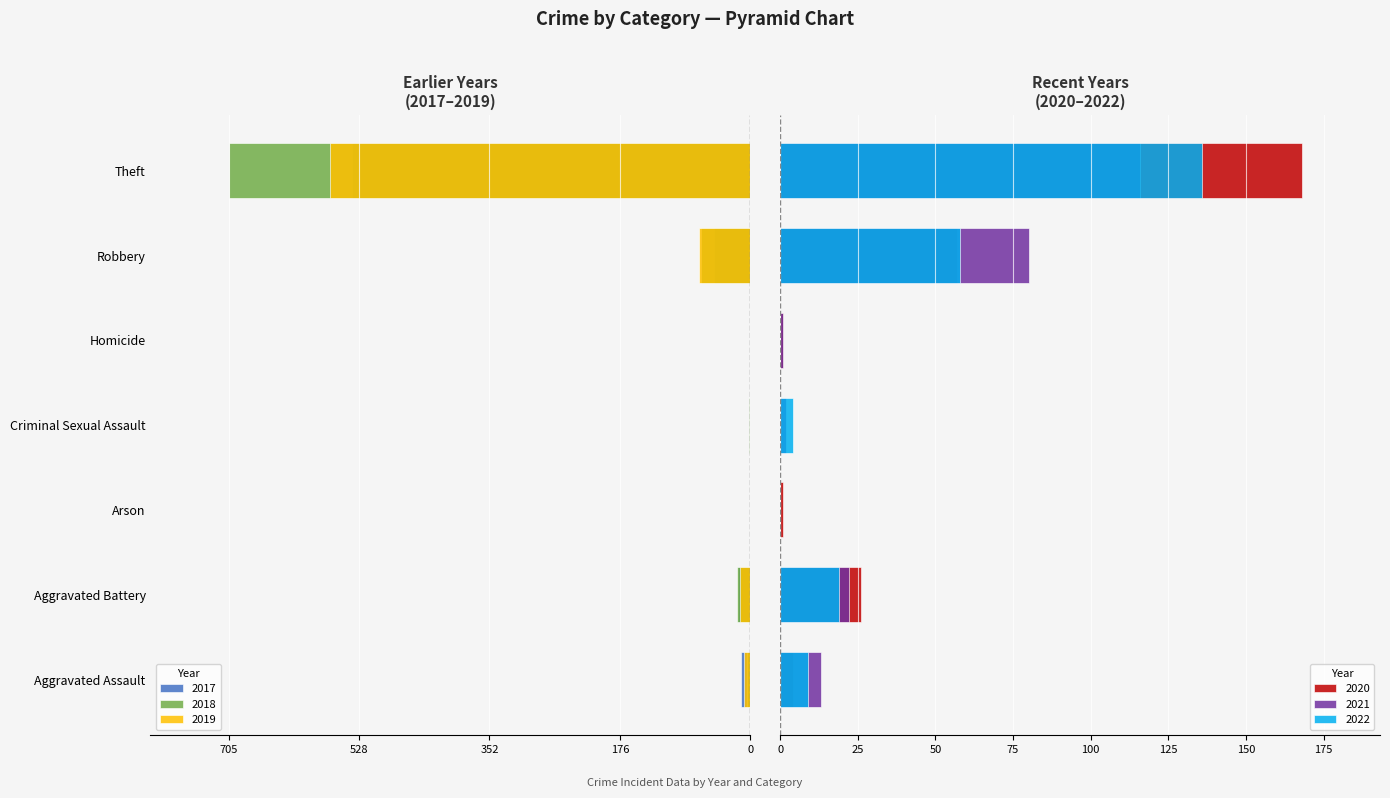

What is the difference between the maximum and minimum values in the 2022 series?

136